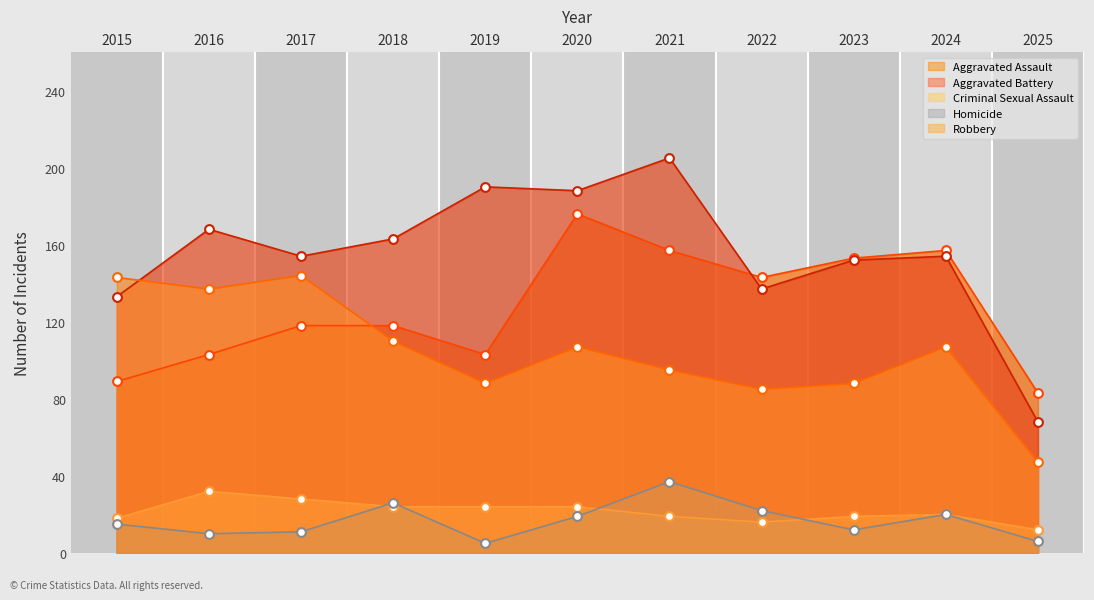

Which series has the largest total across all categories?

Aggravated Battery